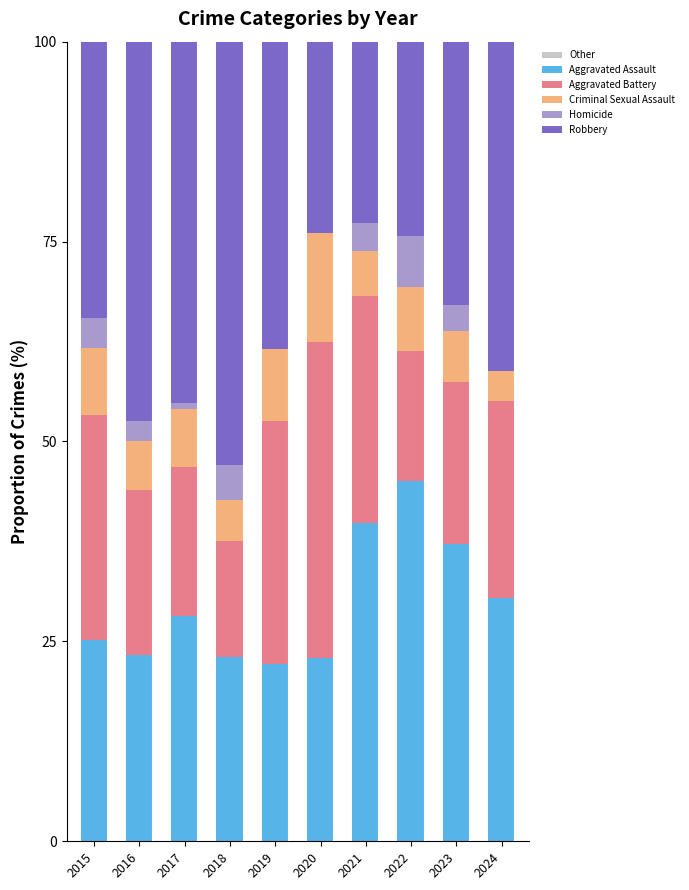

What is the total value across all series at 2024?

100.0